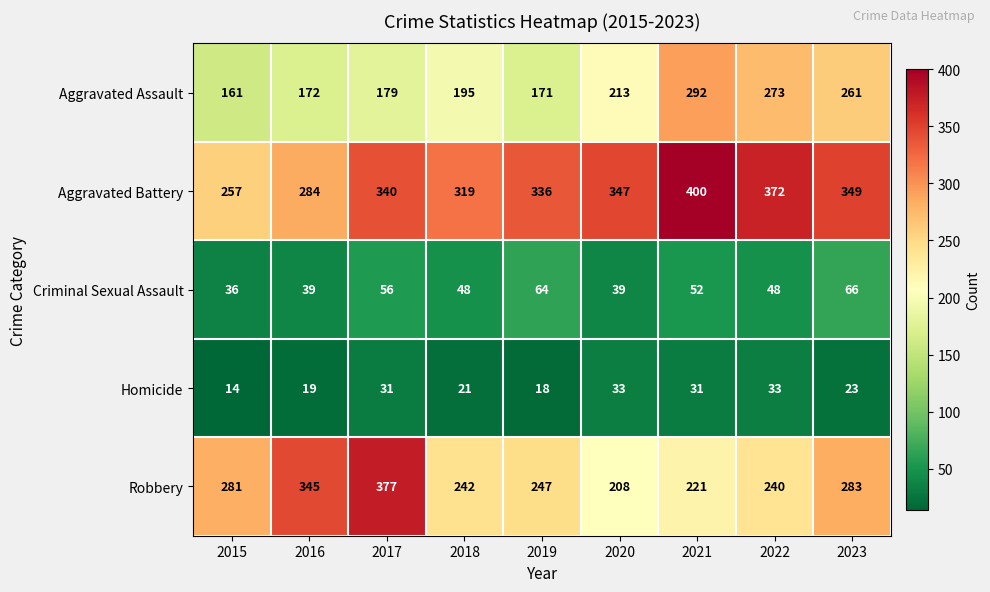

How many data points in Aggravated Assault are less than 195?

4